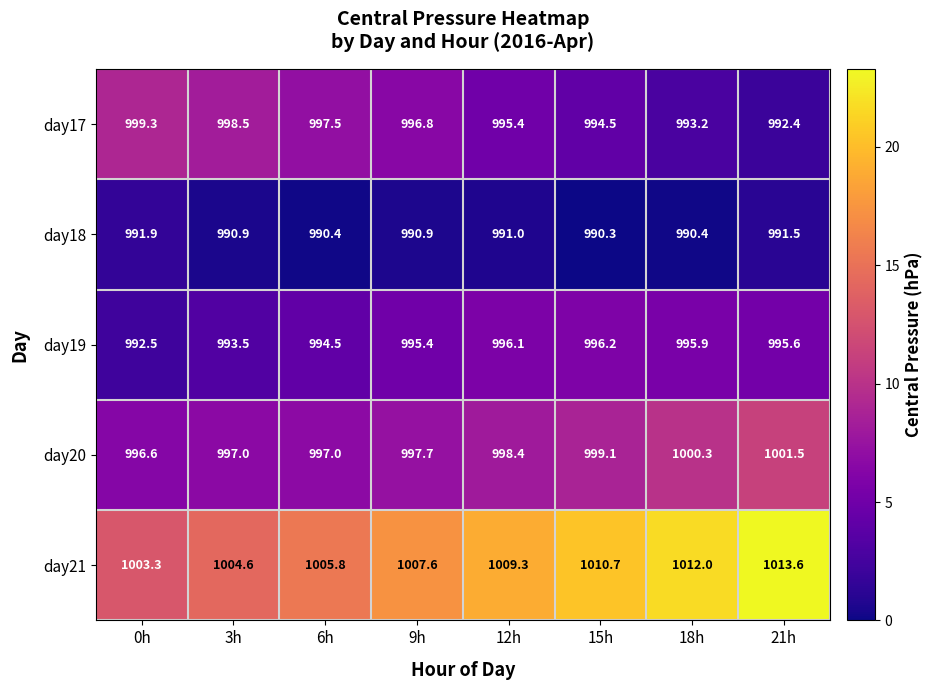

What is the difference between the second highest and minimum values in the day19 series?

3.6